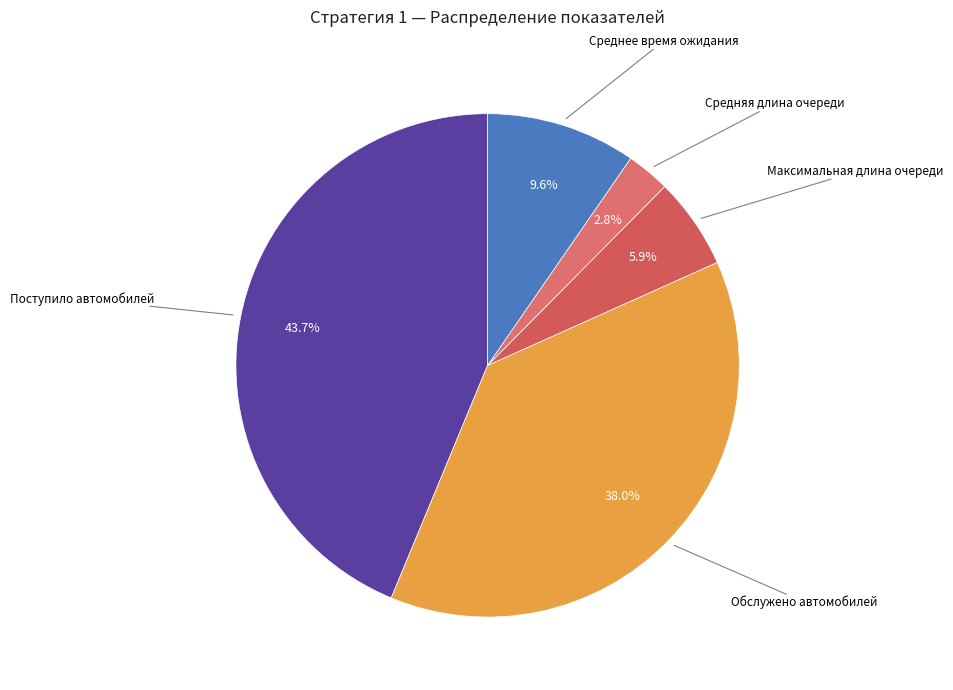

Rank the categories by value from highest to lowest.

Поступило автомобилей, Обслужено автомобилей, Среднее время ожидания, Максимальная длина очереди, Средняя длина очереди